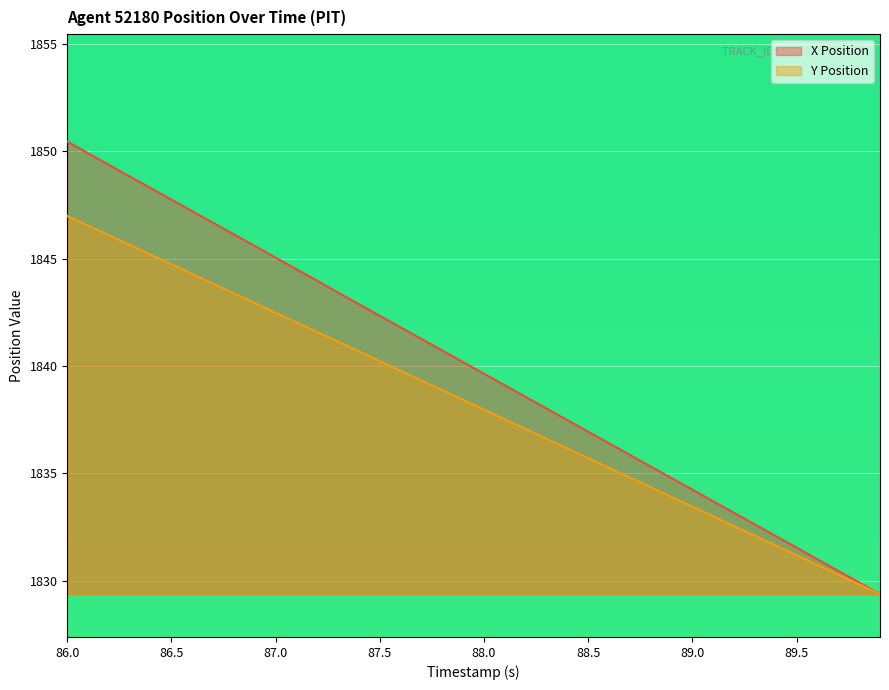

At how many categories does at least one series exceed 1829?

40